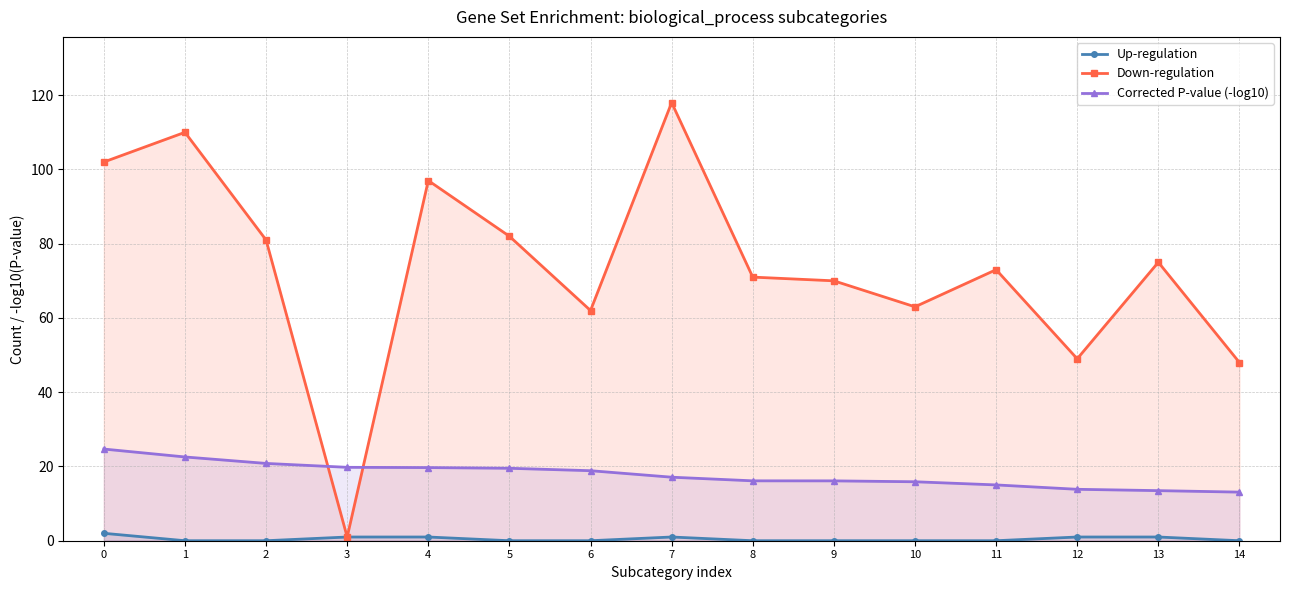

Which has a higher value, 11 or 14?

11